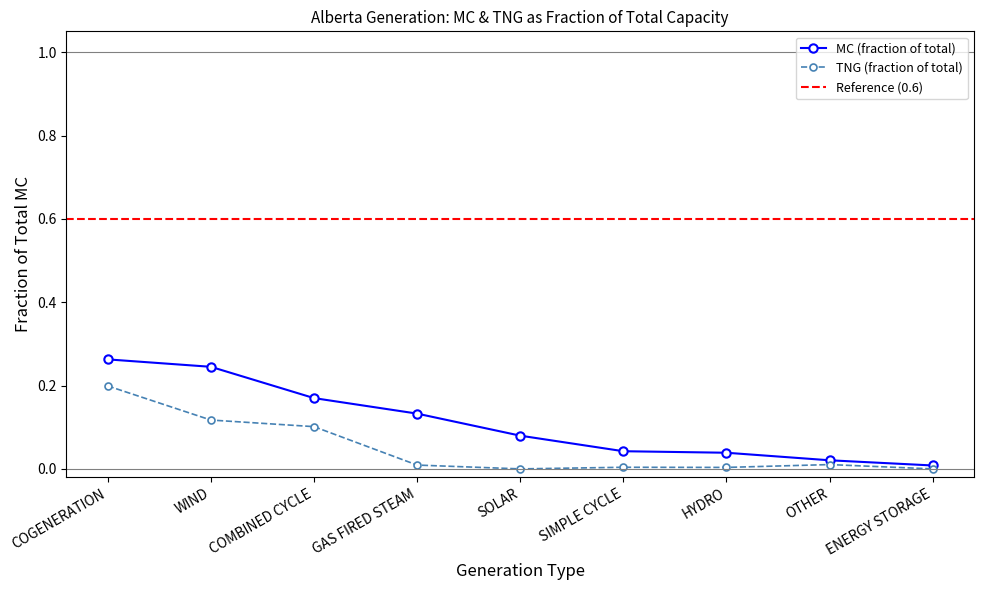

Does the chart have visible grid lines?

No